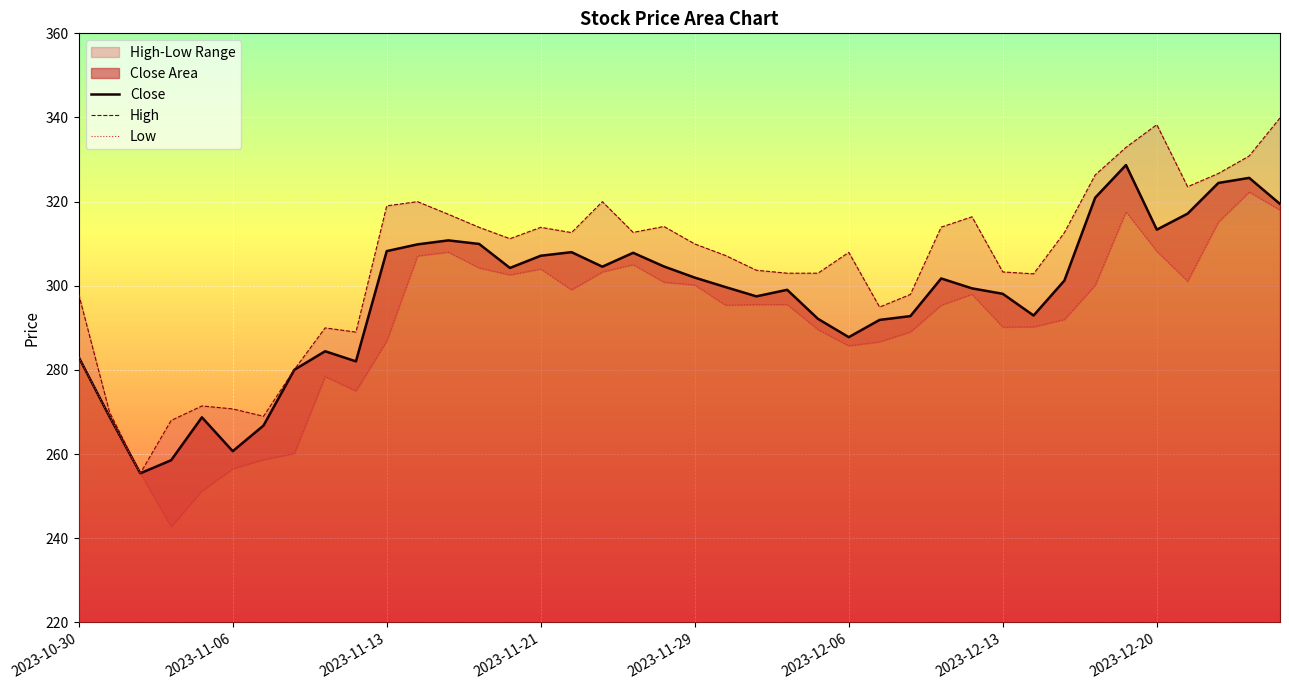

What is the value of the High point at the 7th from the left?

269.0